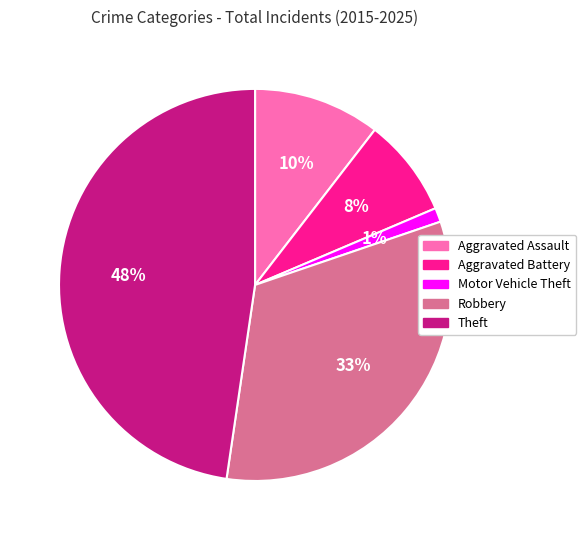

To the nearest percent, what is the difference between the largest and smallest slice percentages?

47%